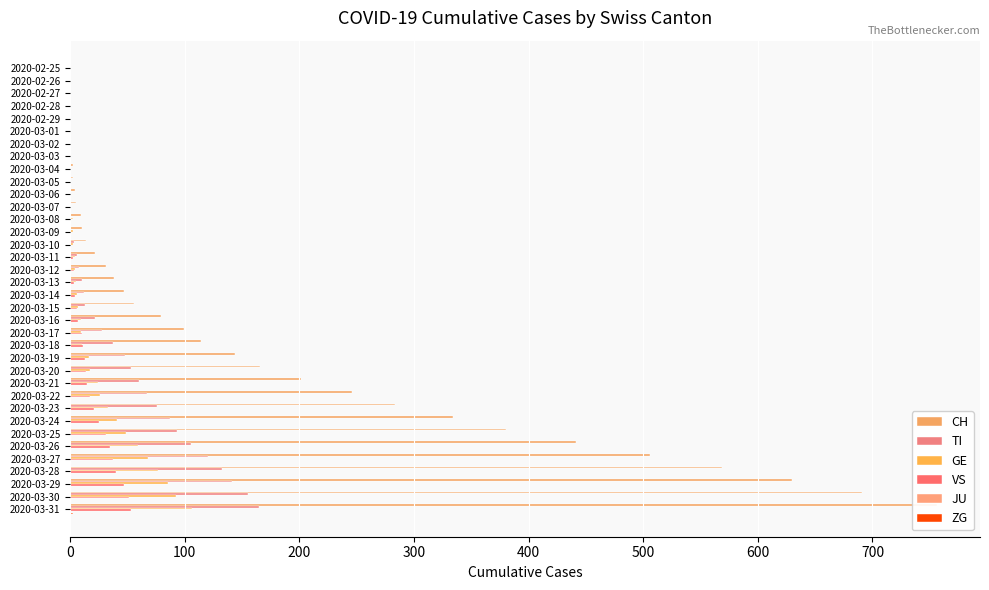

How many values in VS are above zero?

23